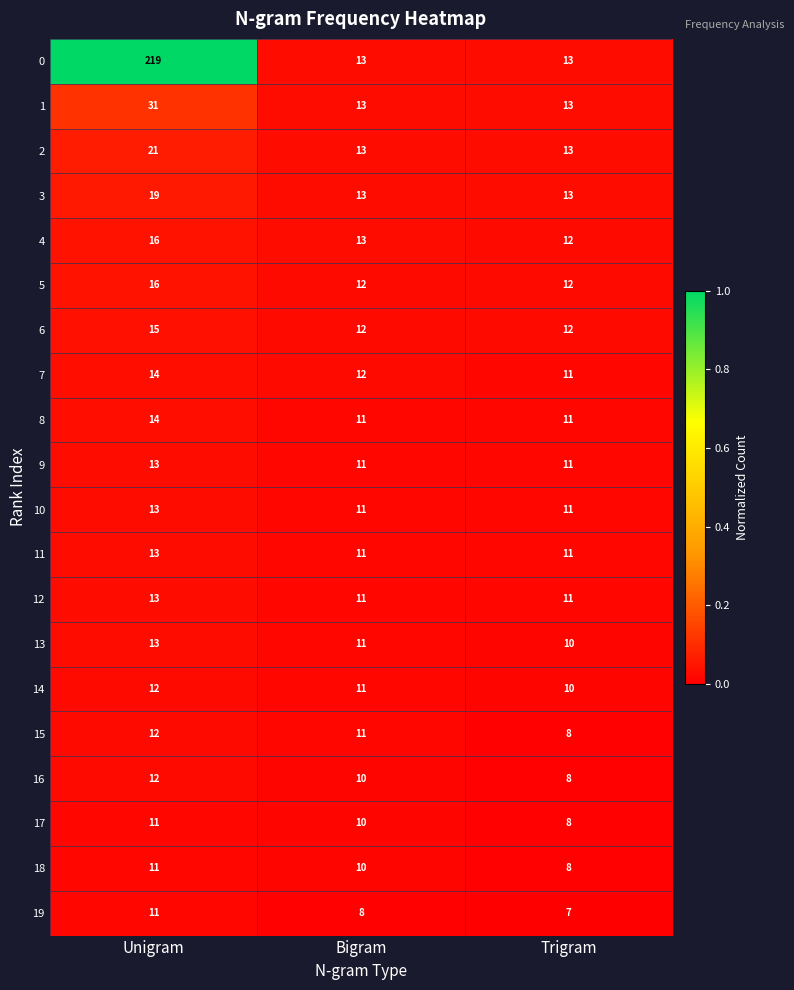

What is the total value across all series at Trigram?

213